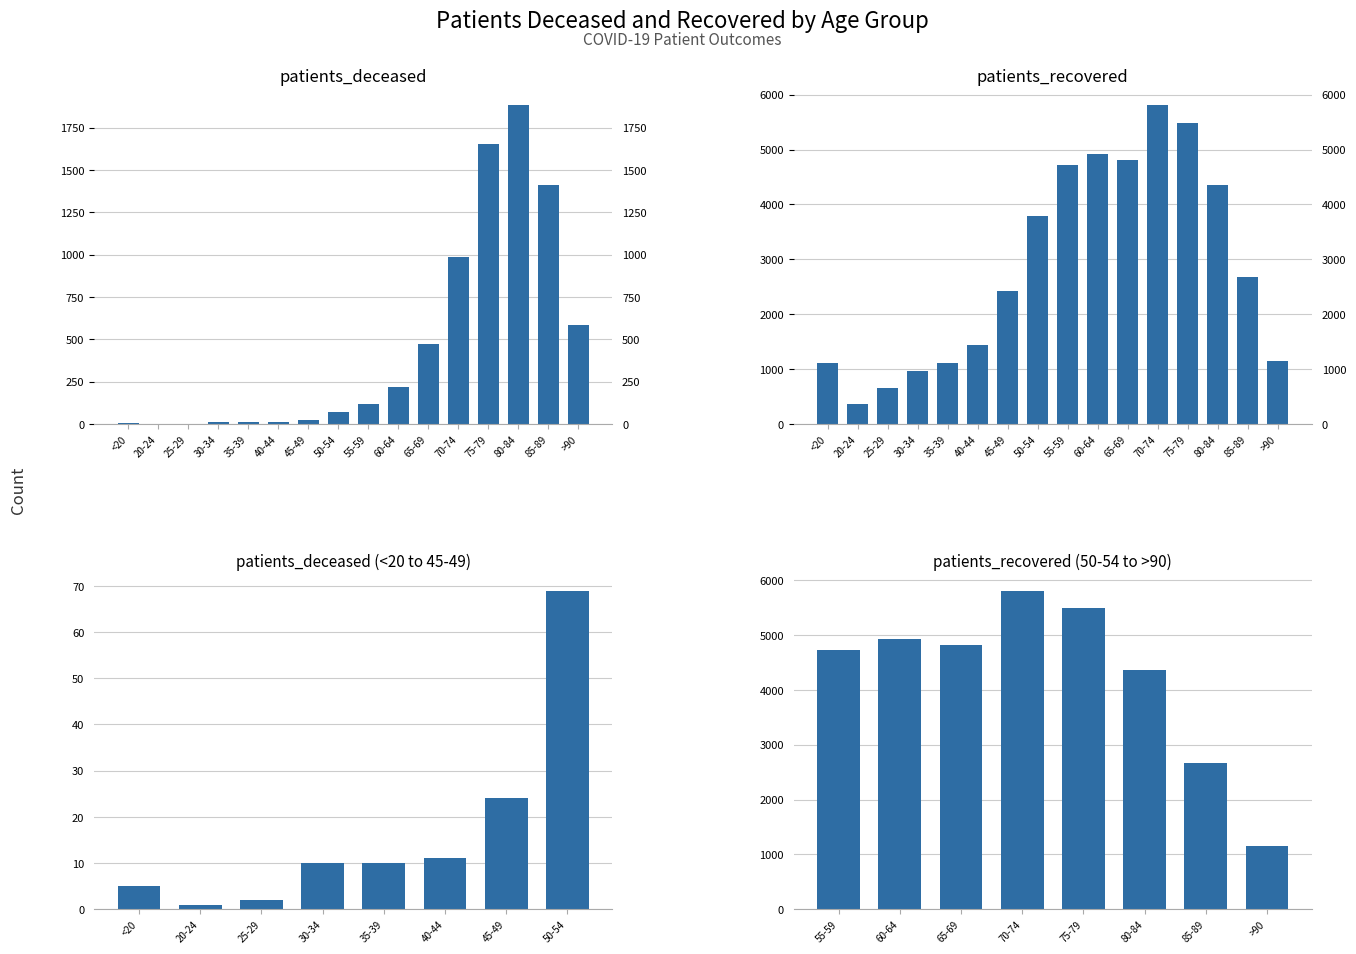

Is it true that patients_recovered equals 228 at 30-34?

False